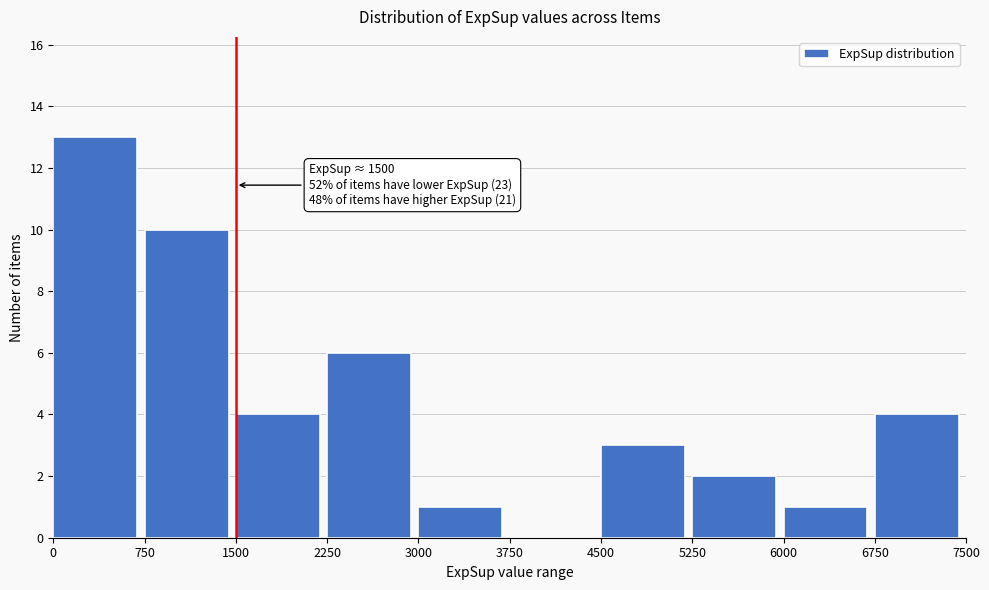

Which range on the x-axis has the tallest bar?

0 to 750